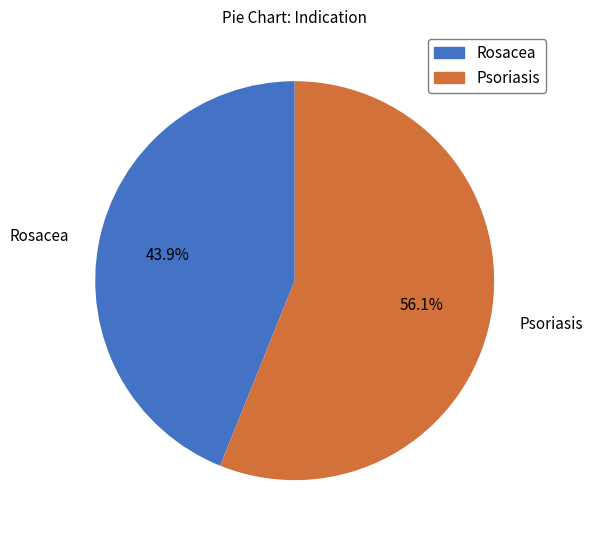

The Rosacea slice represents 44% of the pie. True or false?

True